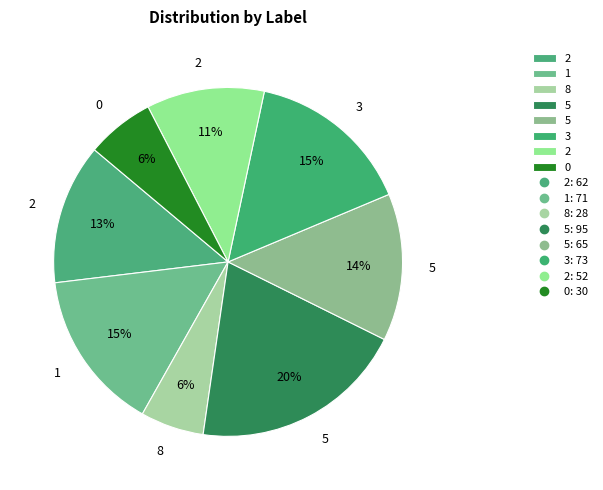

Is there a majority slice in this chart?

No